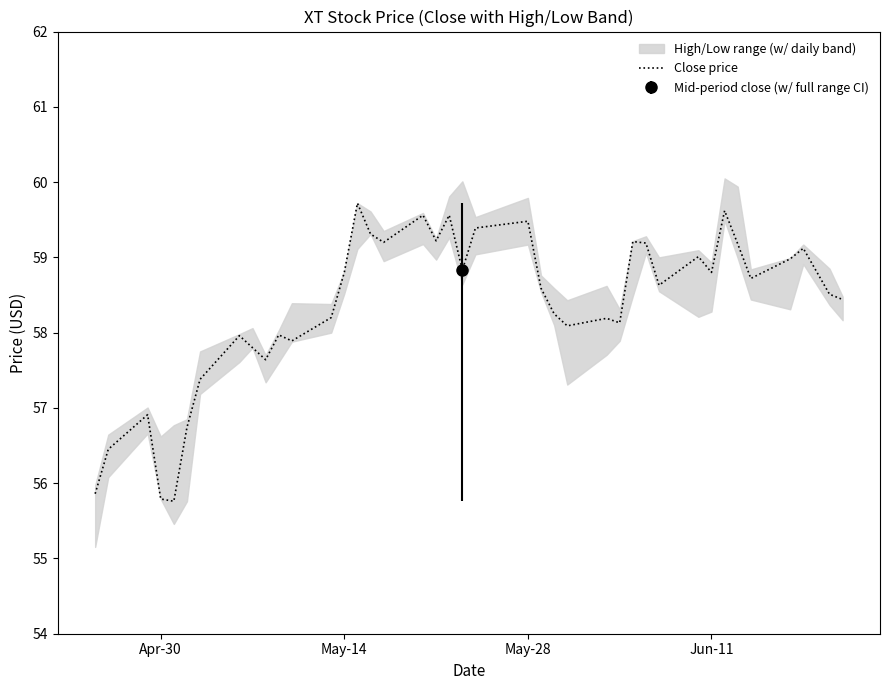

What is the lowest value of the Close price series?

55.8